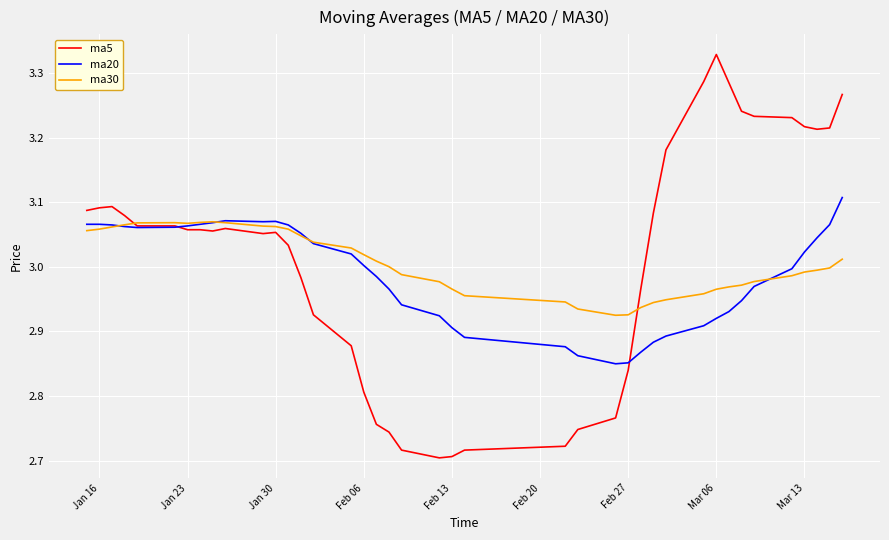

What is the sum of all ma20 values?

119.6